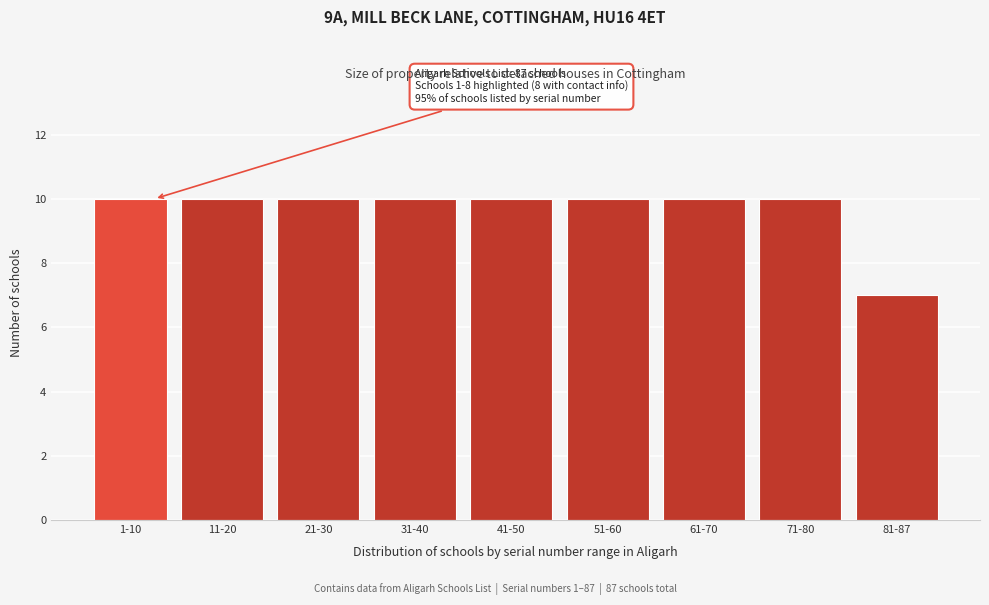

Reading right to left, list all the values displayed in this chart.

7	10	10	10	10	10	10	10	10